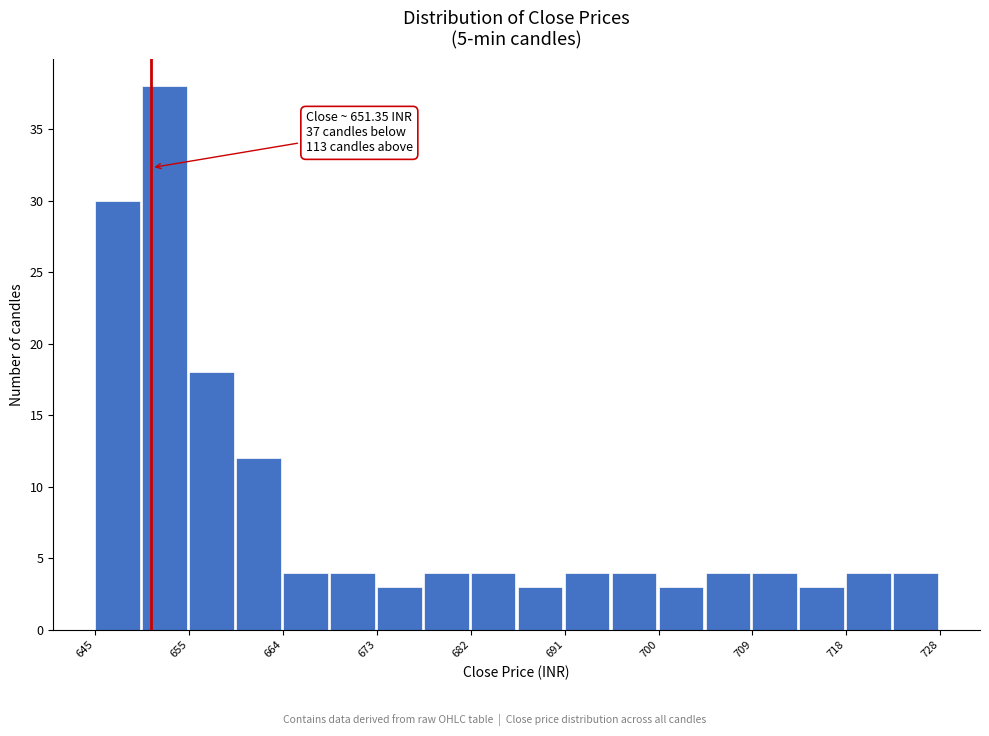

Which range on the x-axis has the tallest bar?

650 to 655